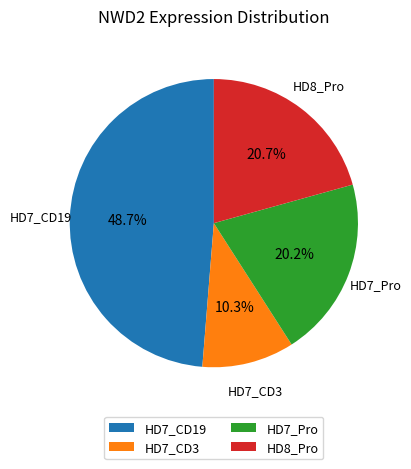

To the nearest percent, what percentage of the pie is HD7_CD19?

49%